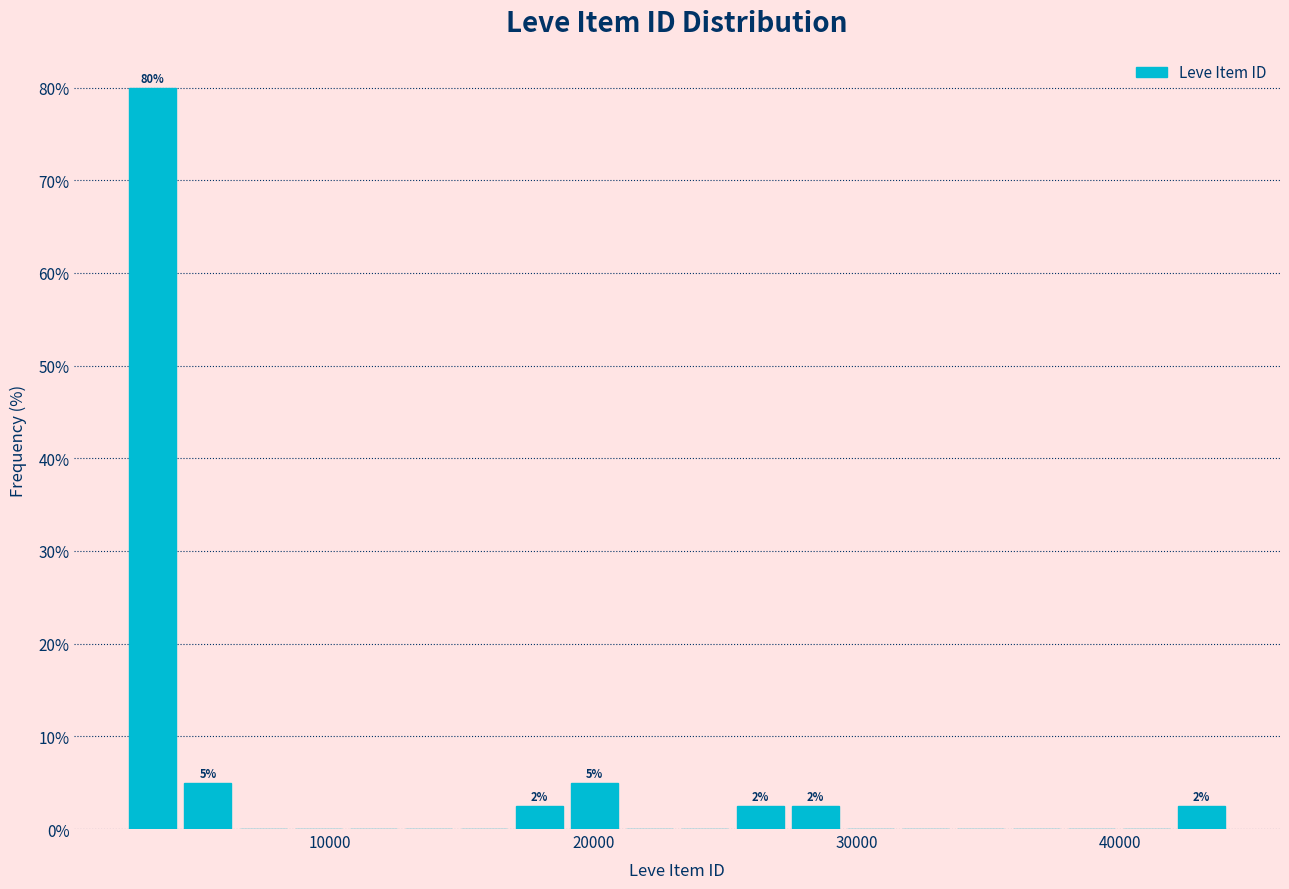

Around what value on the x-axis is the tallest bar? Give the approximate position of its centre, as read against the axis.

3000